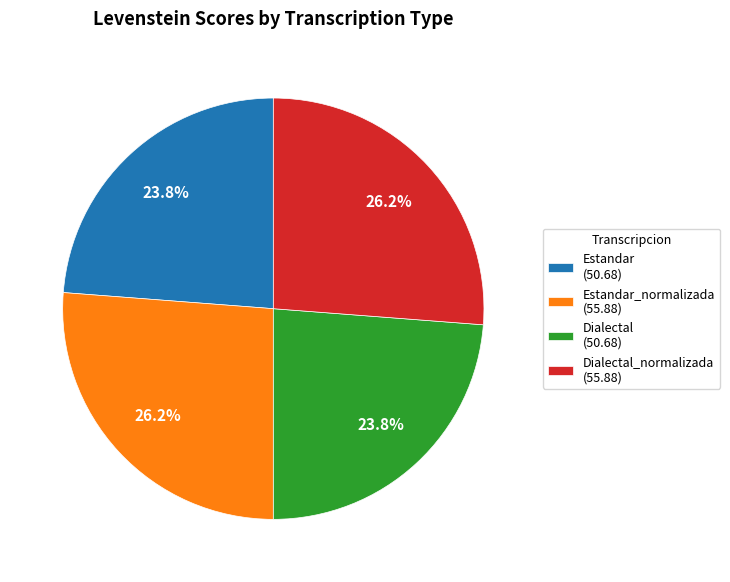

Is there a majority slice in this chart?

No